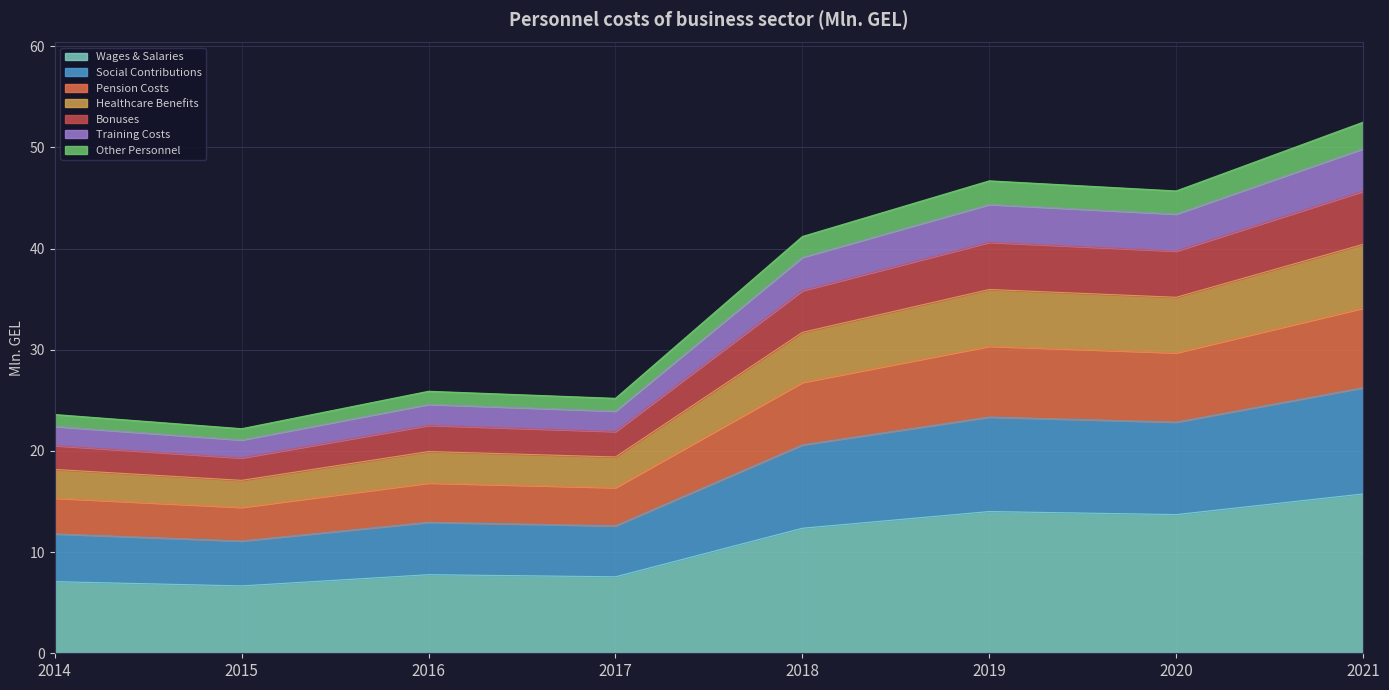

What is the sum of all values?

84.9